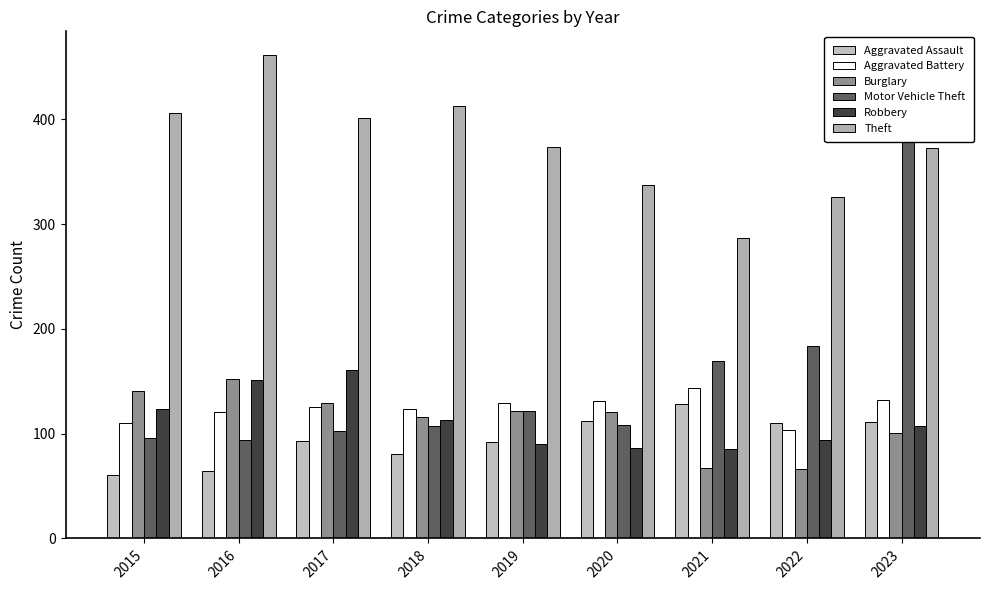

Reading left to right, what are all the values shown in this chart?

Aggravated Assault: 2015=61	2016=64	2017=93	2018=81	2019=92	2020=112	2021=128	2022=110	2023=111
Aggravated Battery: 2015=110	2016=121	2017=125	2018=124	2019=129	2020=131	2021=144	2022=104	2023=132
Burglary: 2015=141	2016=152	2017=129	2018=116	2019=122	2020=121	2021=67	2022=66	2023=101
Motor Vehicle Theft: 2015=96	2016=94	2017=103	2018=107	2019=122	2020=108	2021=169	2022=184	2023=424
Robbery: 2015=124	2016=151	2017=161	2018=113	2019=90	2020=86	2021=85	2022=94	2023=107
Theft: 2015=406	2016=461	2017=401	2018=413	2019=374	2020=337	2021=287	2022=326	2023=373